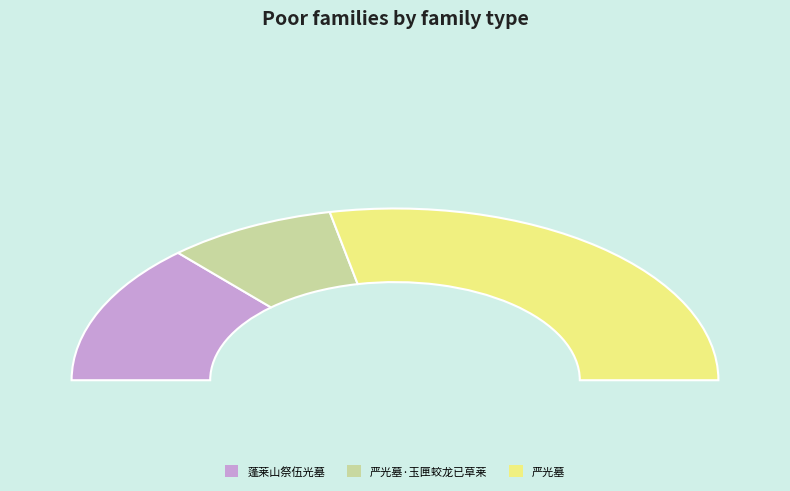

Does 蓬莱山祭伍光墓 represent more than half of the total?

No